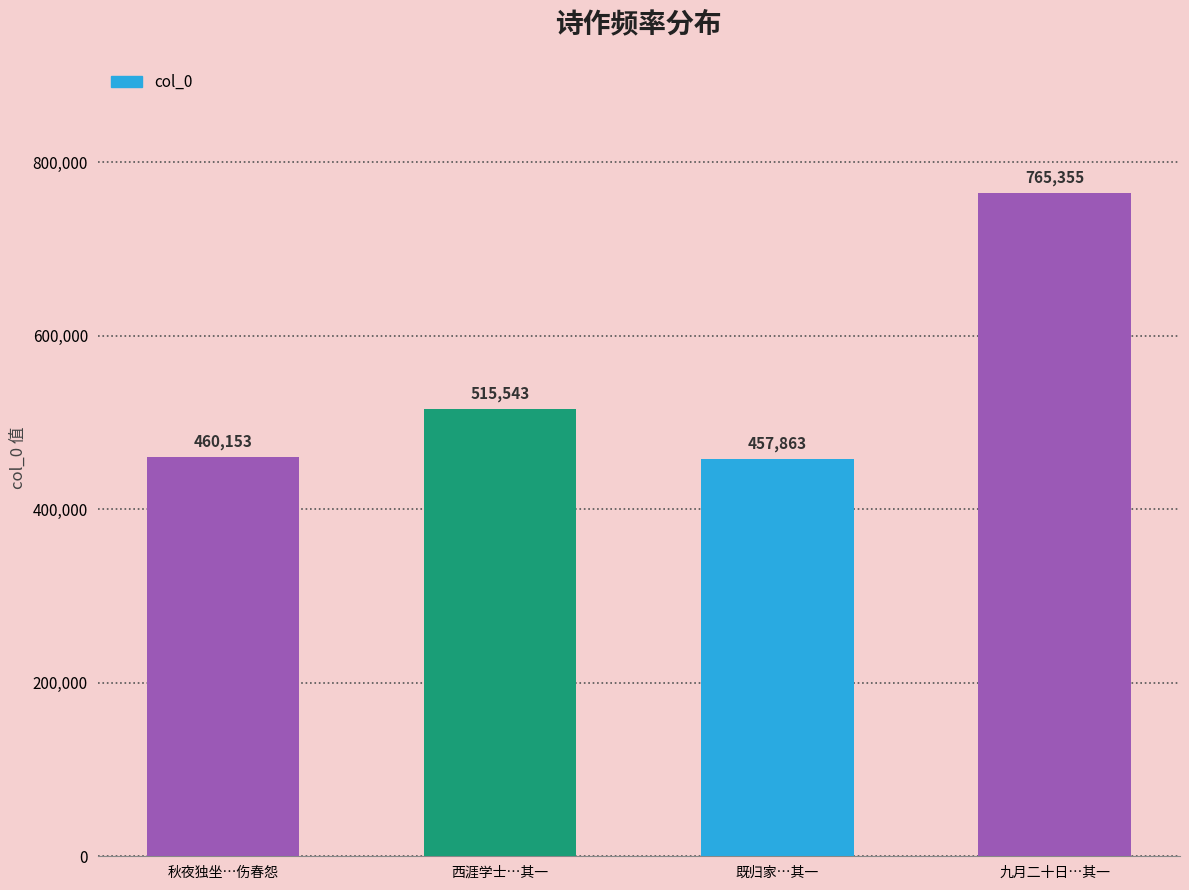

Reading left to right, list all the values displayed in this chart.

秋夜独坐…伤春怨=460153	西涯学士…其一=515543	既归家…其一=457863	九月二十日…其一=765355